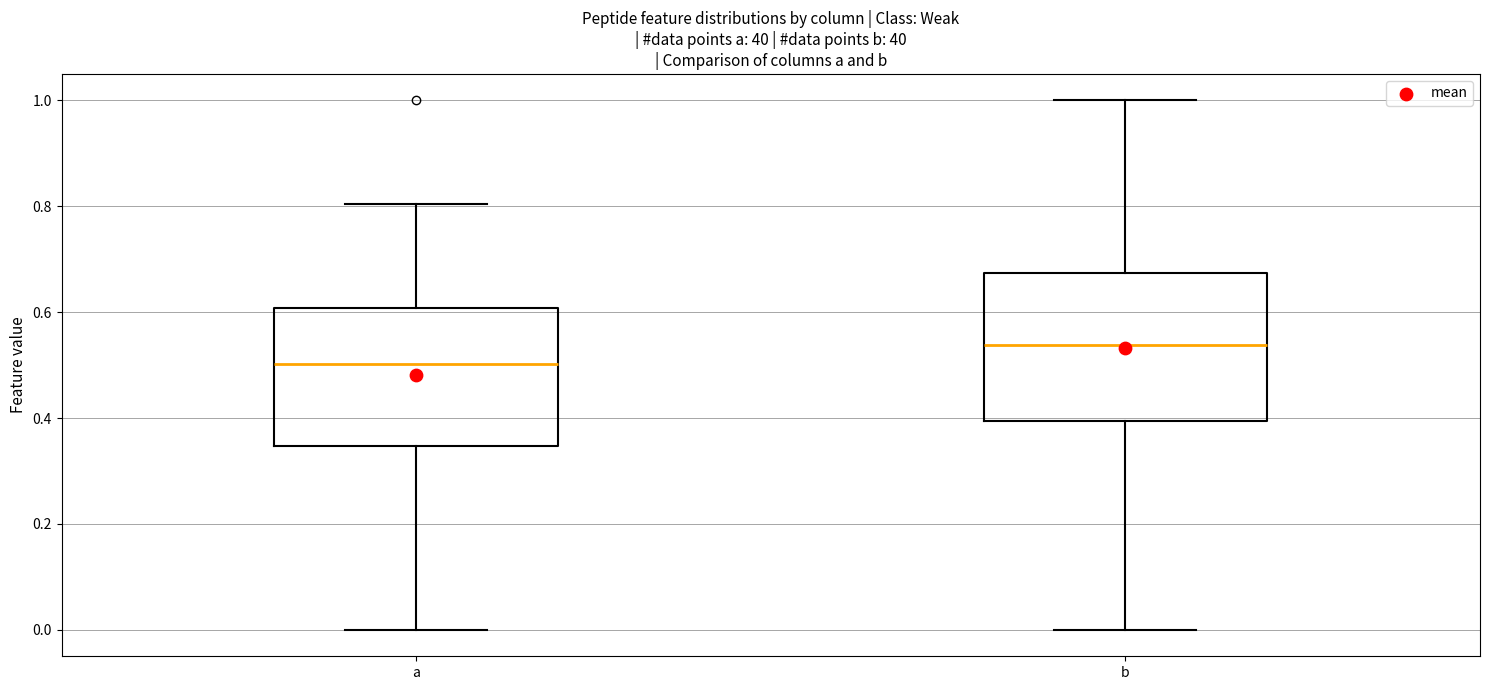

Where is the lower edge of the box for a on the y-axis? The values are not printed on the chart, so give them approximately, as read against the axis.

0.34